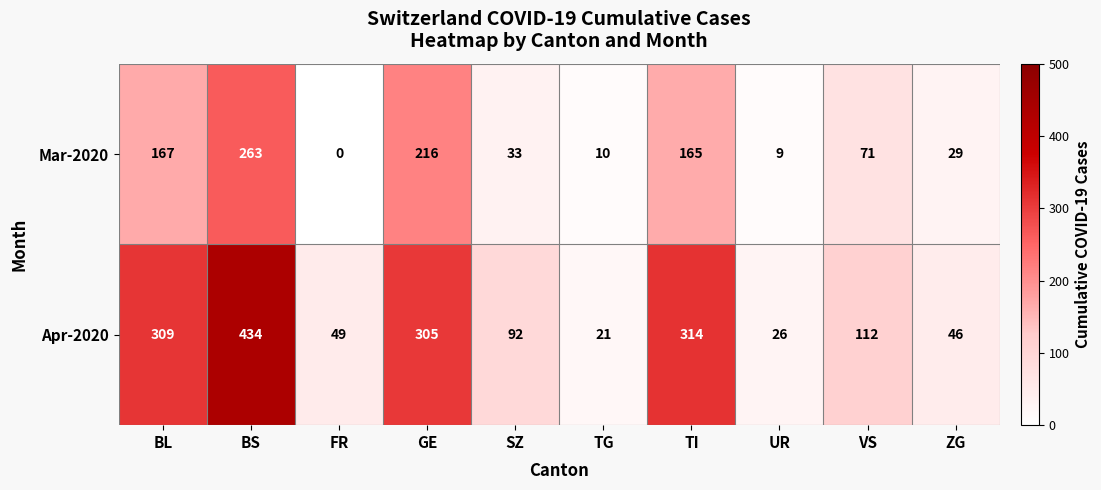

Which category has the highest value across all series?

BS